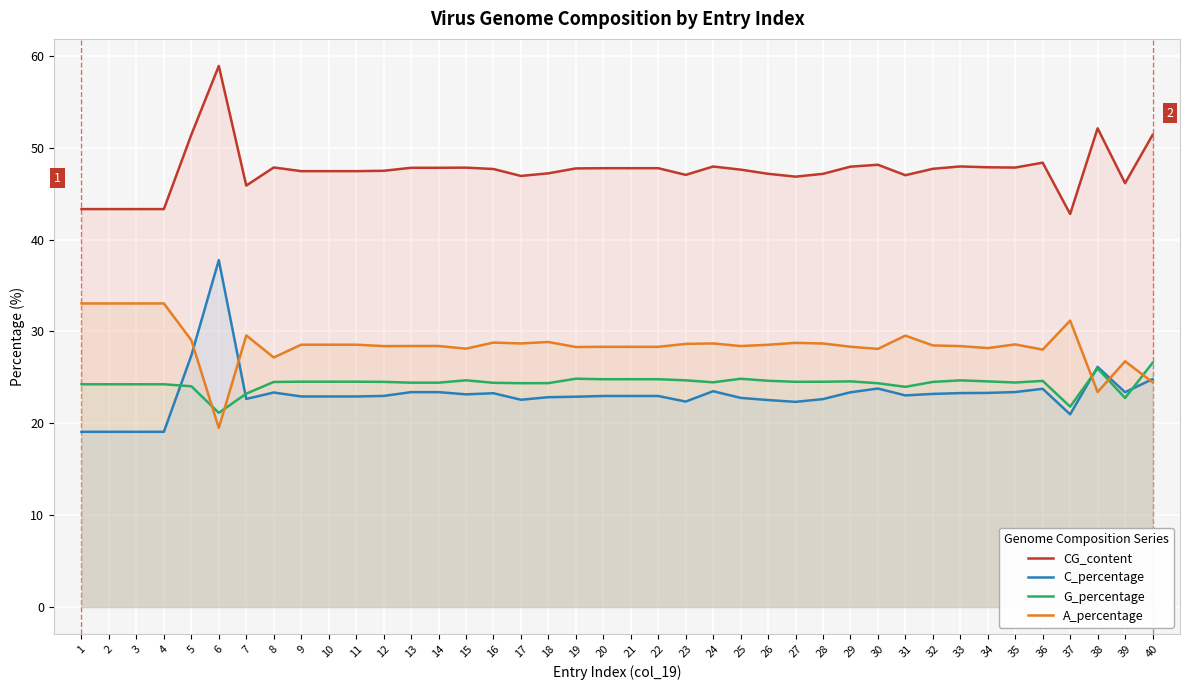

What is the sum of the G_percentage values at 15 and 17?

49.0